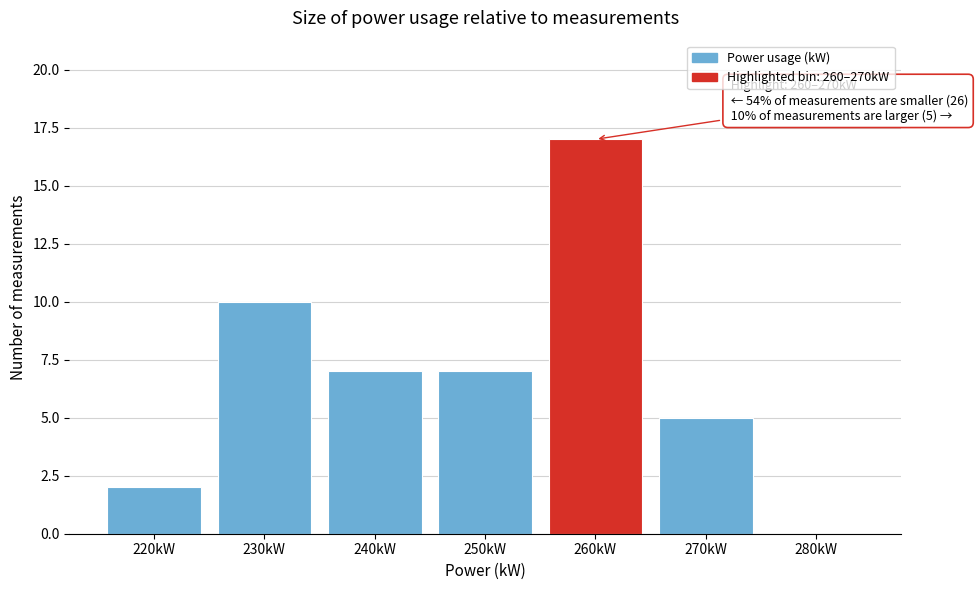

Reading left to right, what are all the values shown in this chart?

220kW=2	230kW=10	240kW=7	250kW=7	260kW=17	270kW=5	280kW=0